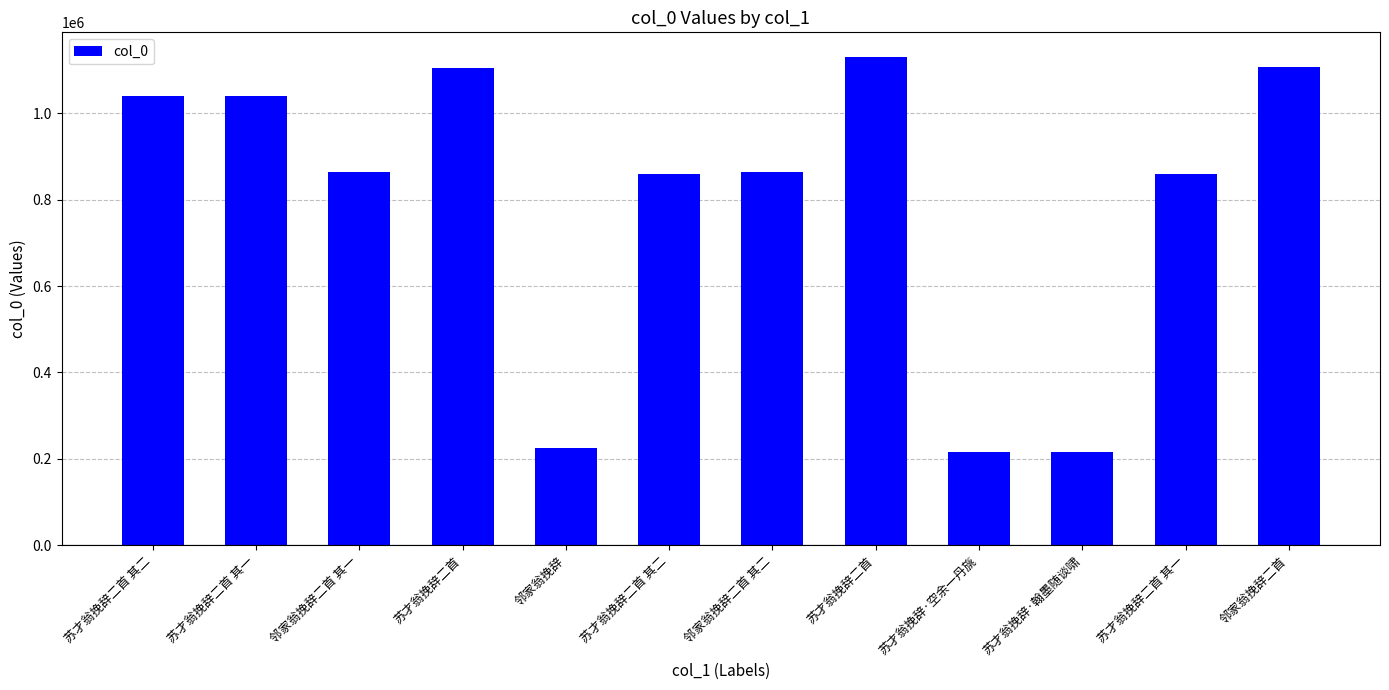

Is it true that the value at 邻家翁挽辞二首 is 1107087?

True